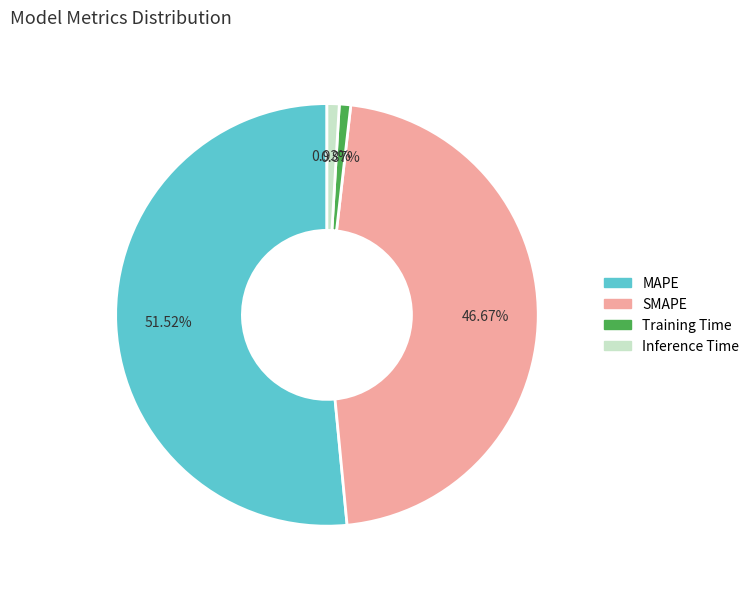

To the nearest percent, what is the combined percentage of MAPE and Inference Time?

52%